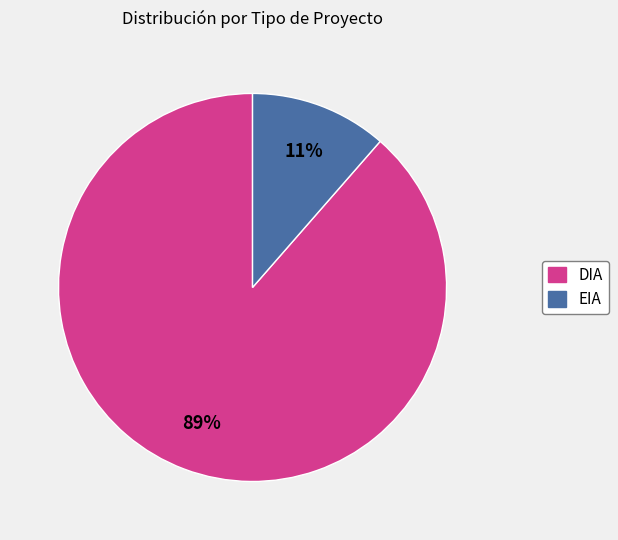

Is there a majority slice in this chart?

Yes